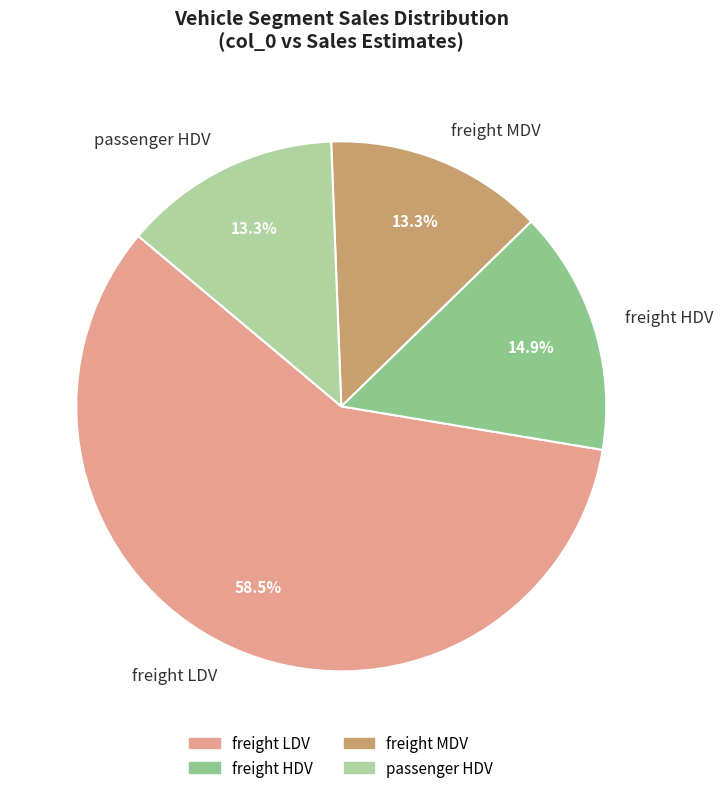

What portion of the pie excludes freight HDV?

85.1%